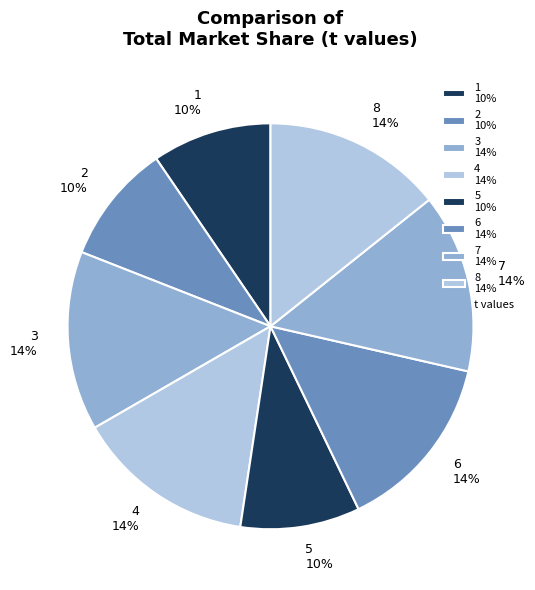

The 7 slice represents 14% of the pie. True or false?

True